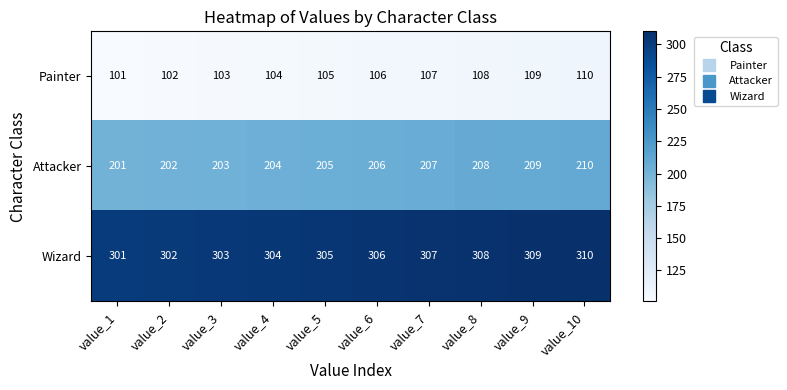

Reading left to right, list all the values displayed in this chart.

Painter: value_1=101	value_2=102	value_3=103	value_4=104	value_5=105	value_6=106	value_7=107	value_8=108	value_9=109	value_10=110
Attacker: value_1=201	value_2=202	value_3=203	value_4=204	value_5=205	value_6=206	value_7=207	value_8=208	value_9=209	value_10=210
Wizard: value_1=301	value_2=302	value_3=303	value_4=304	value_5=305	value_6=306	value_7=307	value_8=308	value_9=309	value_10=310